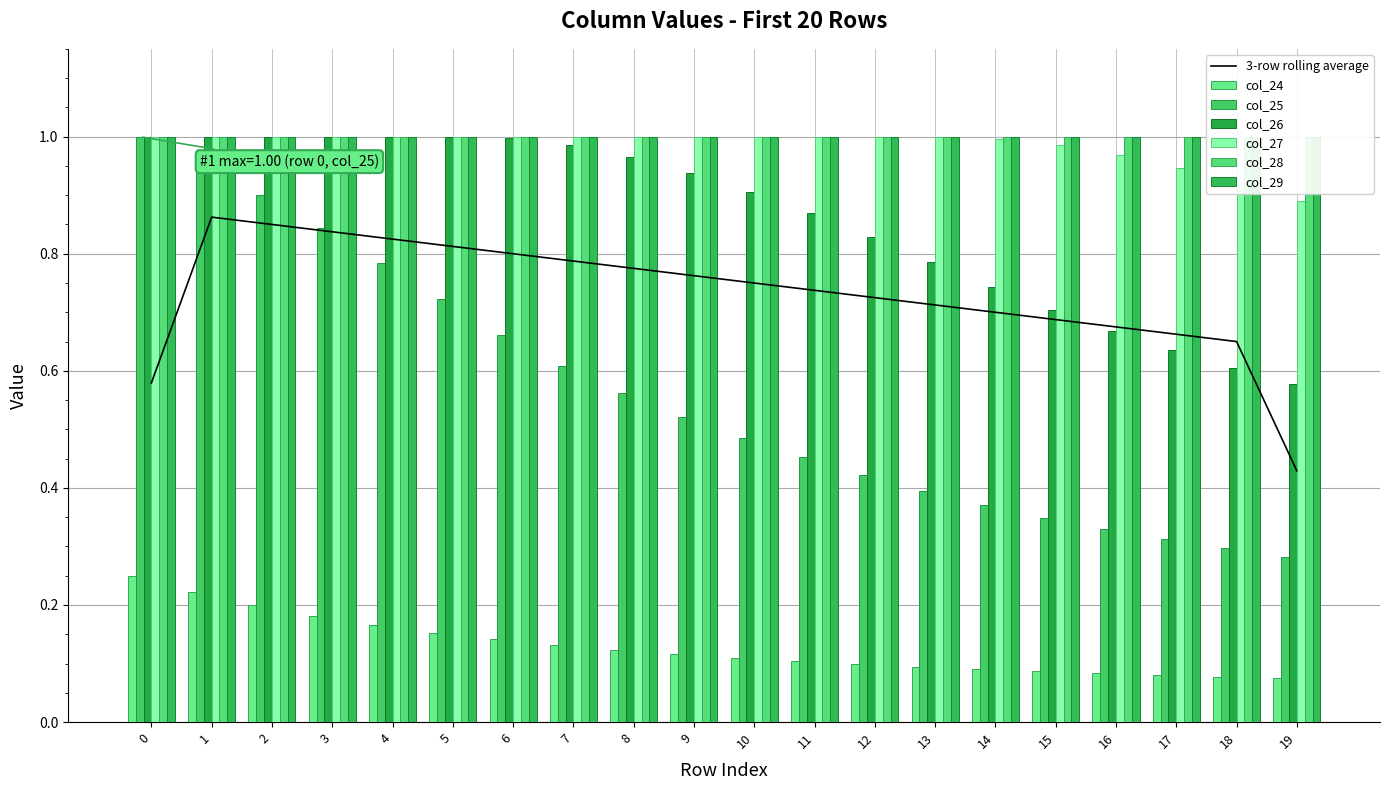

What is the approximate value of col_24 at 2?

0.2